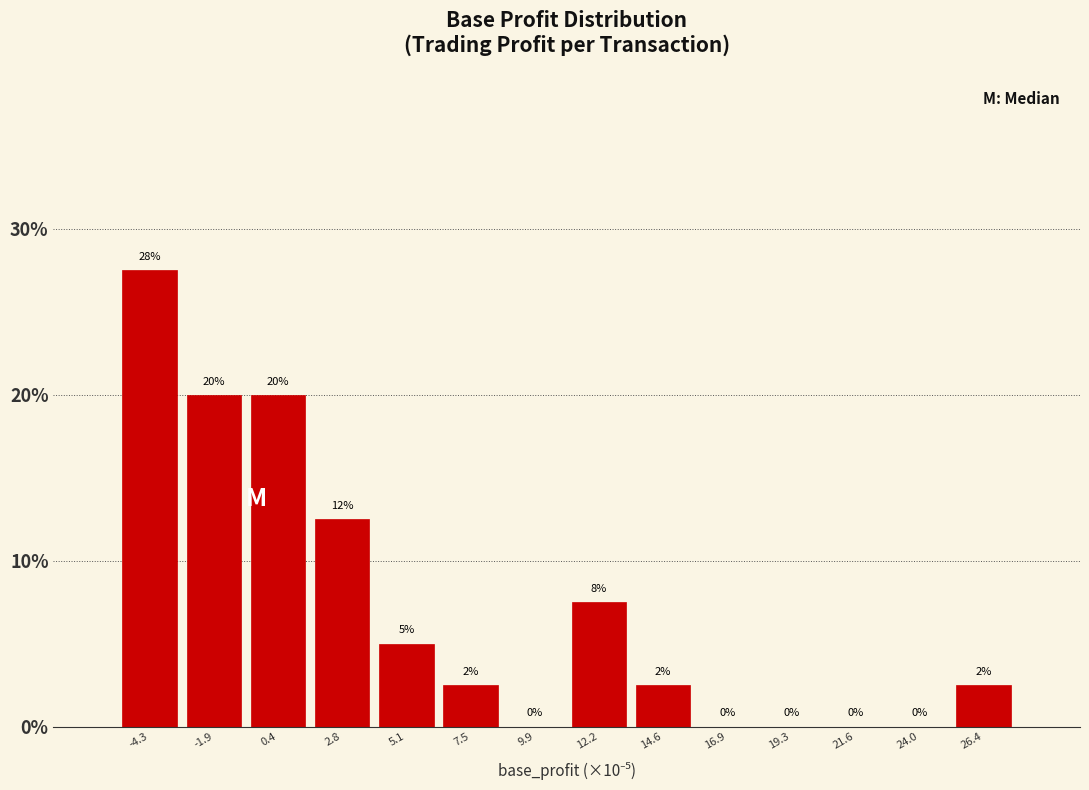

The chart shows a value of 2.5 at 7.5. True or false?

True